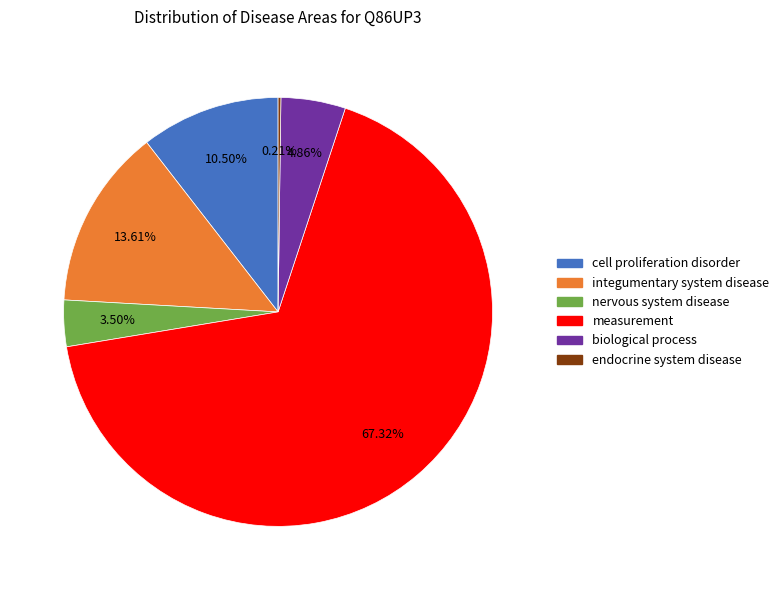

Combined, do measurement and cell proliferation disorder account for over 50%?

Yes